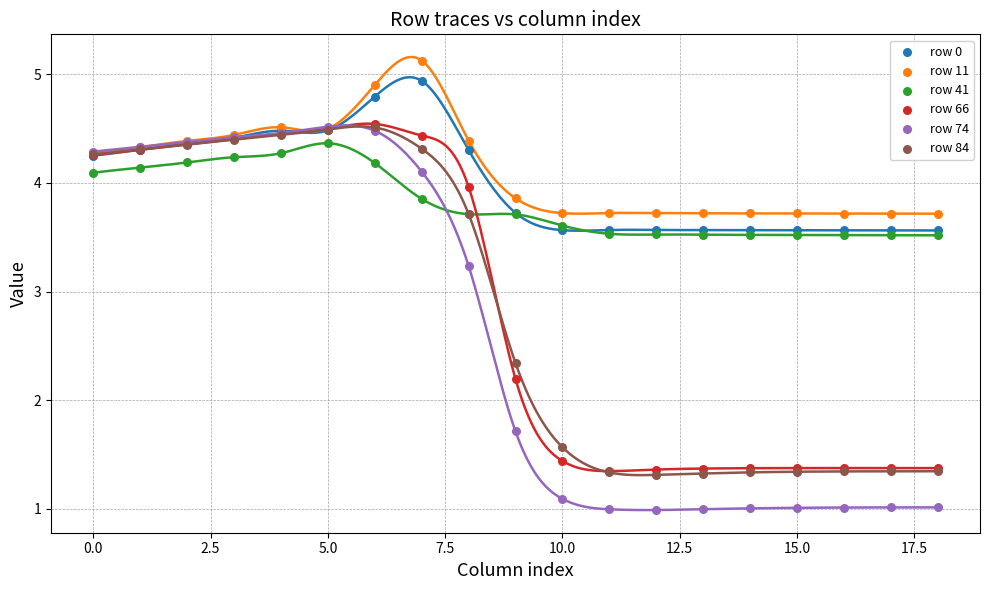

Across all series, what Y value is closest to 3?

3.2